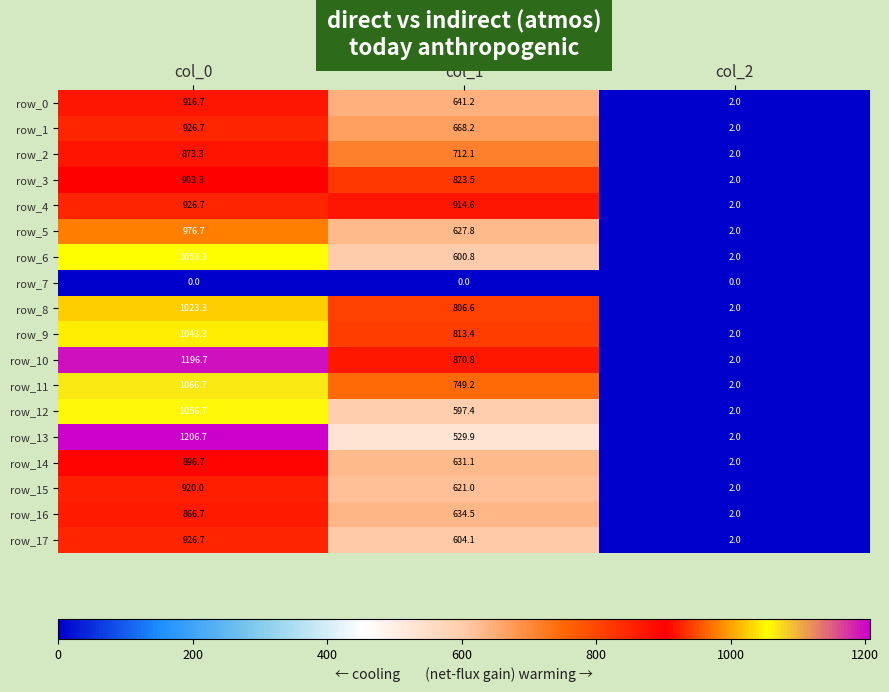

What is the spread (max minus min) of values at col_2?

2.0